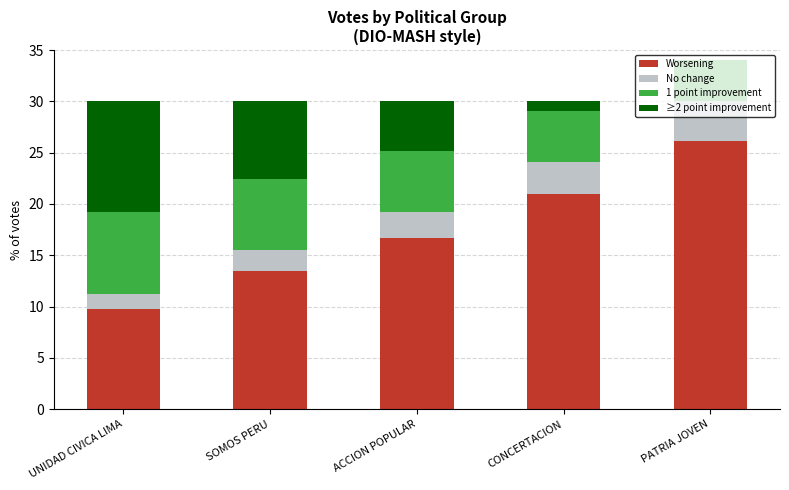

What is the sum of the Worsening values at CONCERTACION and PATRIA JOVEN?

47.1